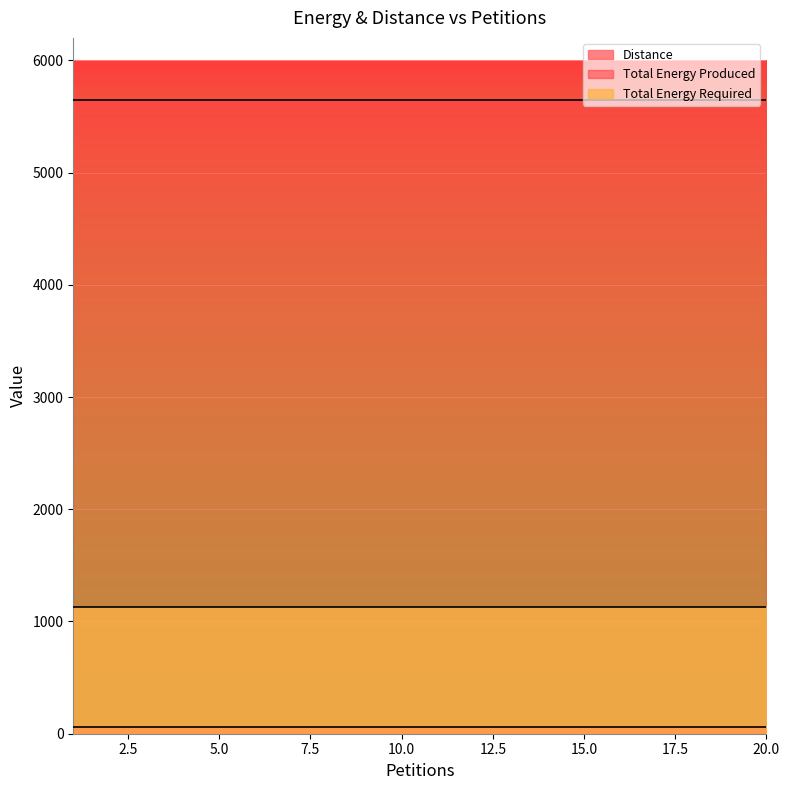

At how many categories does at least one series exceed 5311?

20